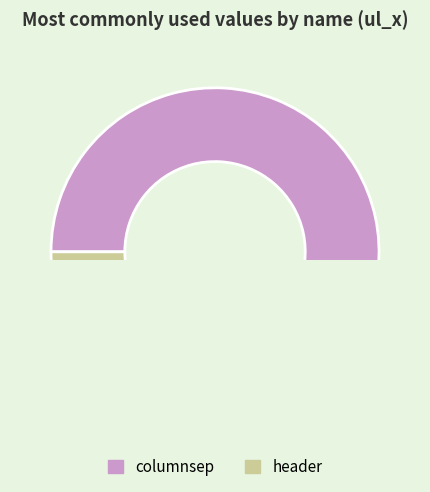

Is there any slice that represents more than half of the pie?

Yes